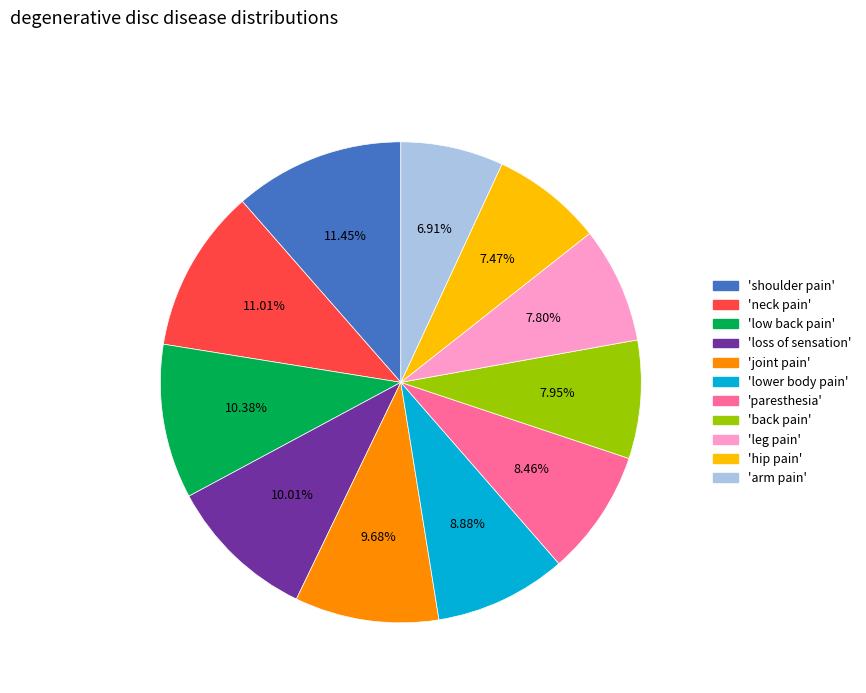

Is there any slice that represents more than half of the pie?

No